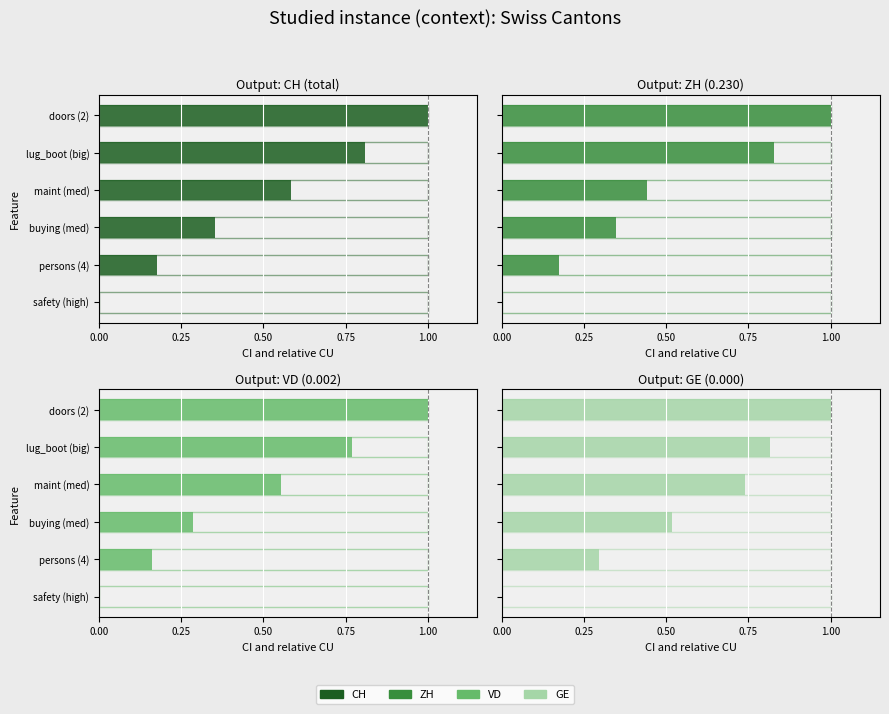

Between persons (4) and lug_boot (big), which series saw the biggest shift?

ZH